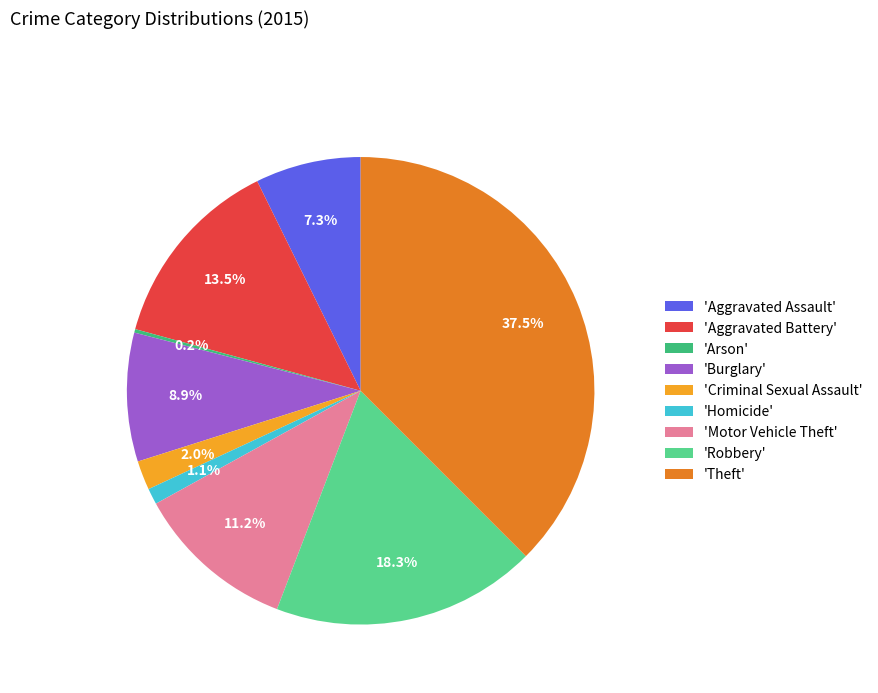

What percentage do 'Homicide' and 'Criminal Sexual Assault' together represent?

3.1%